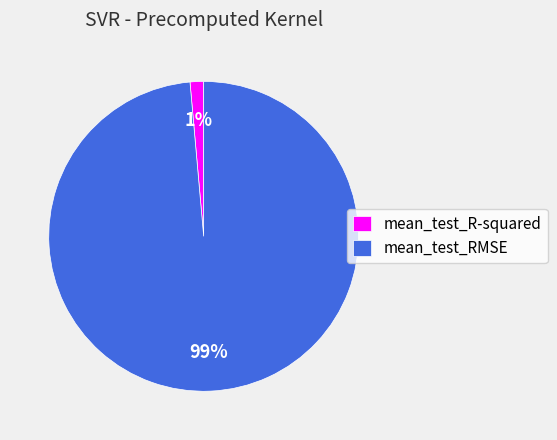

Do mean_test_R-squared and mean_test_RMSE together represent more than half of the pie?

Yes